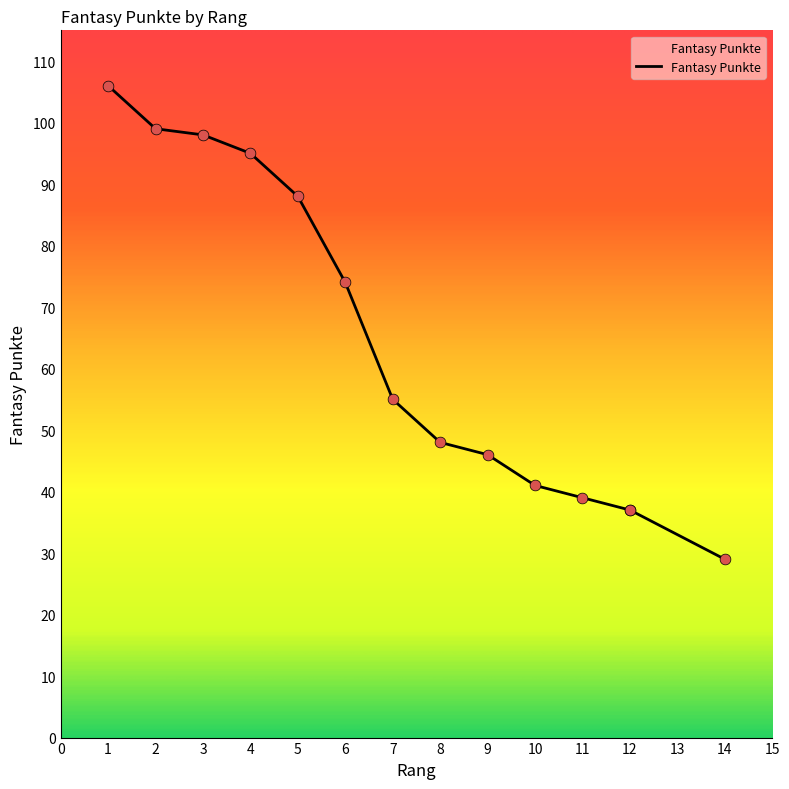

What is the change in value from 5 to 11?

-49